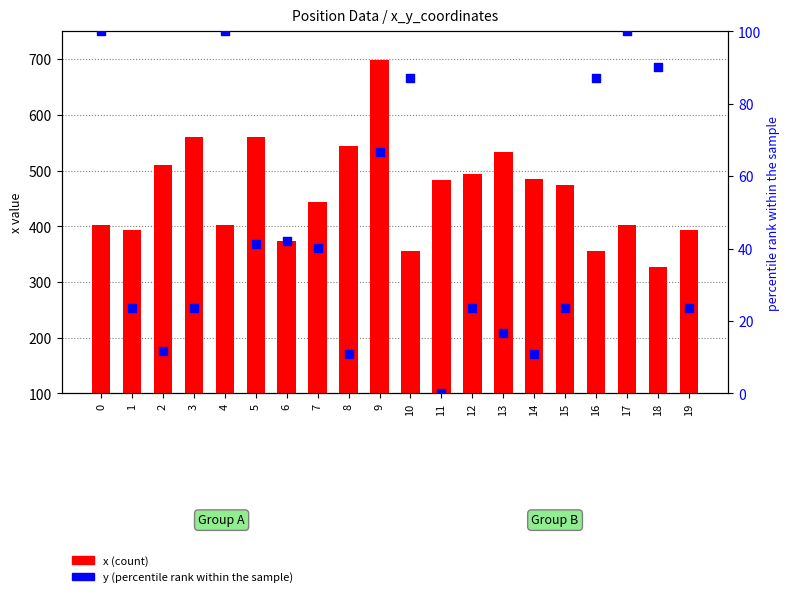

Which series has the widest spread of Y values?

x (count)